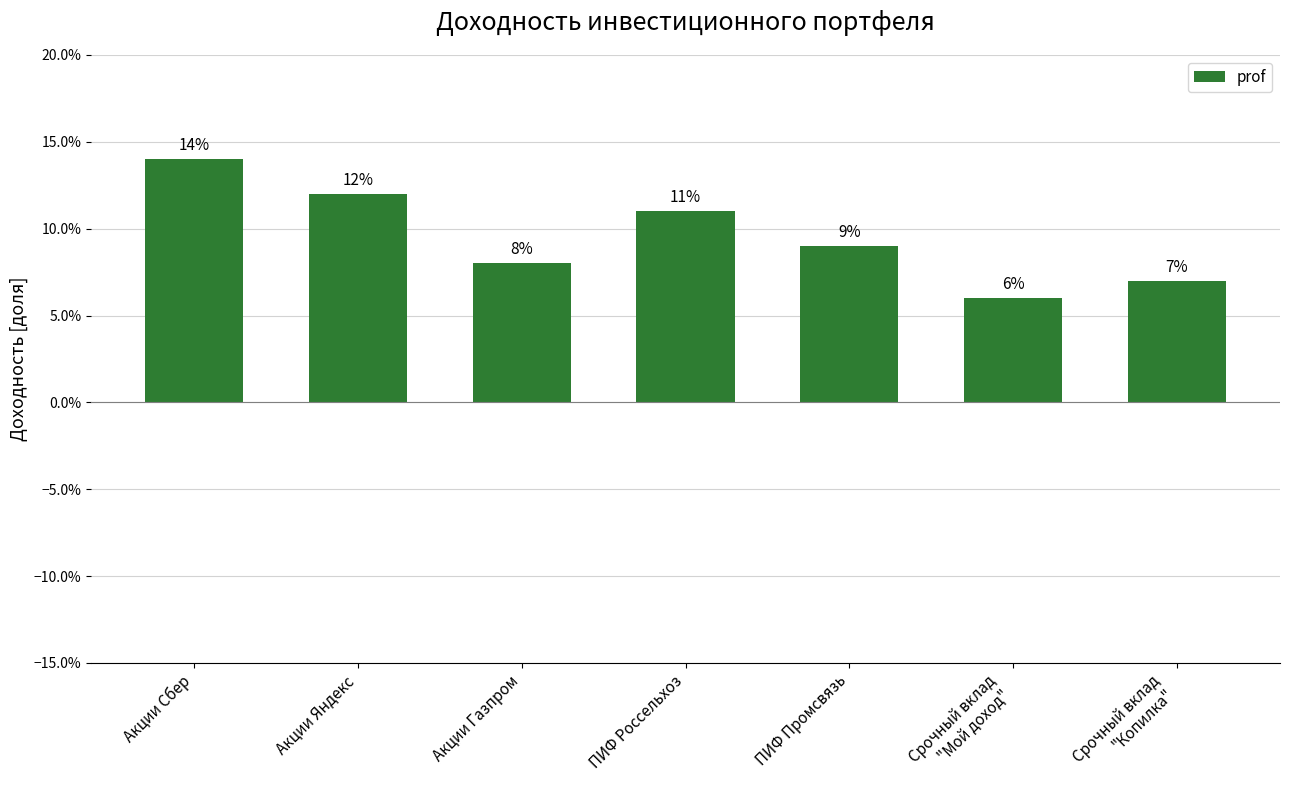

What is the difference between the maximum and minimum values?

0.1